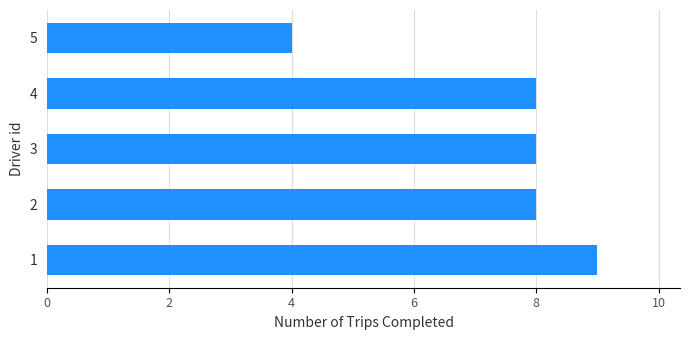

What is the difference between the maximum and minimum values?

5